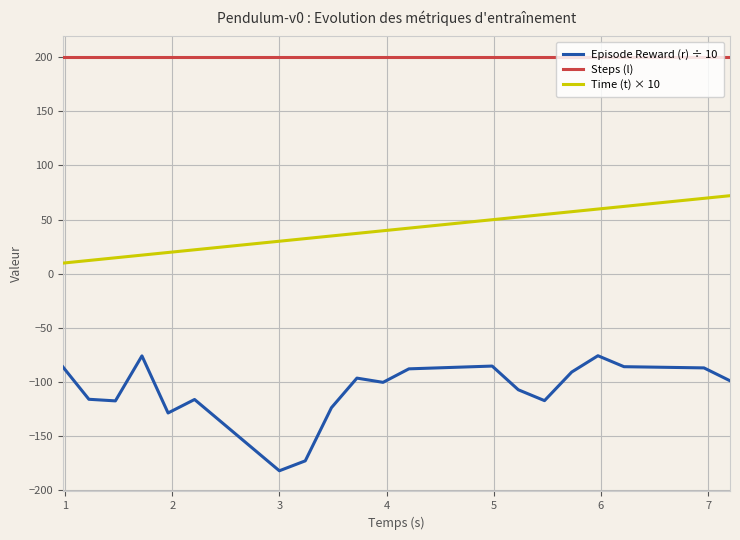

What are all the series names shown in the legend?

Episode Reward (r) ÷ 10, Steps (l), Time (t) × 10